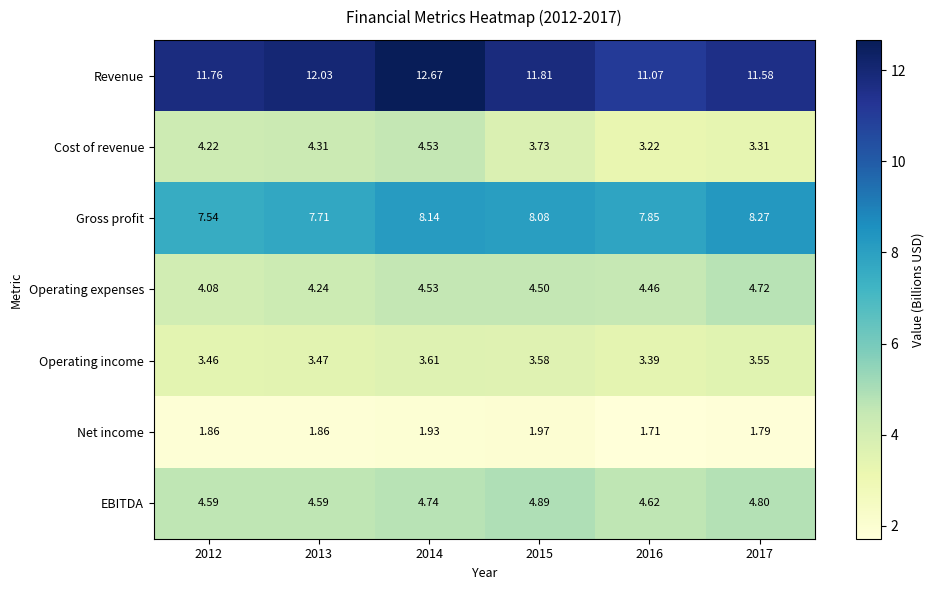

How many categories are shown in the chart?

6